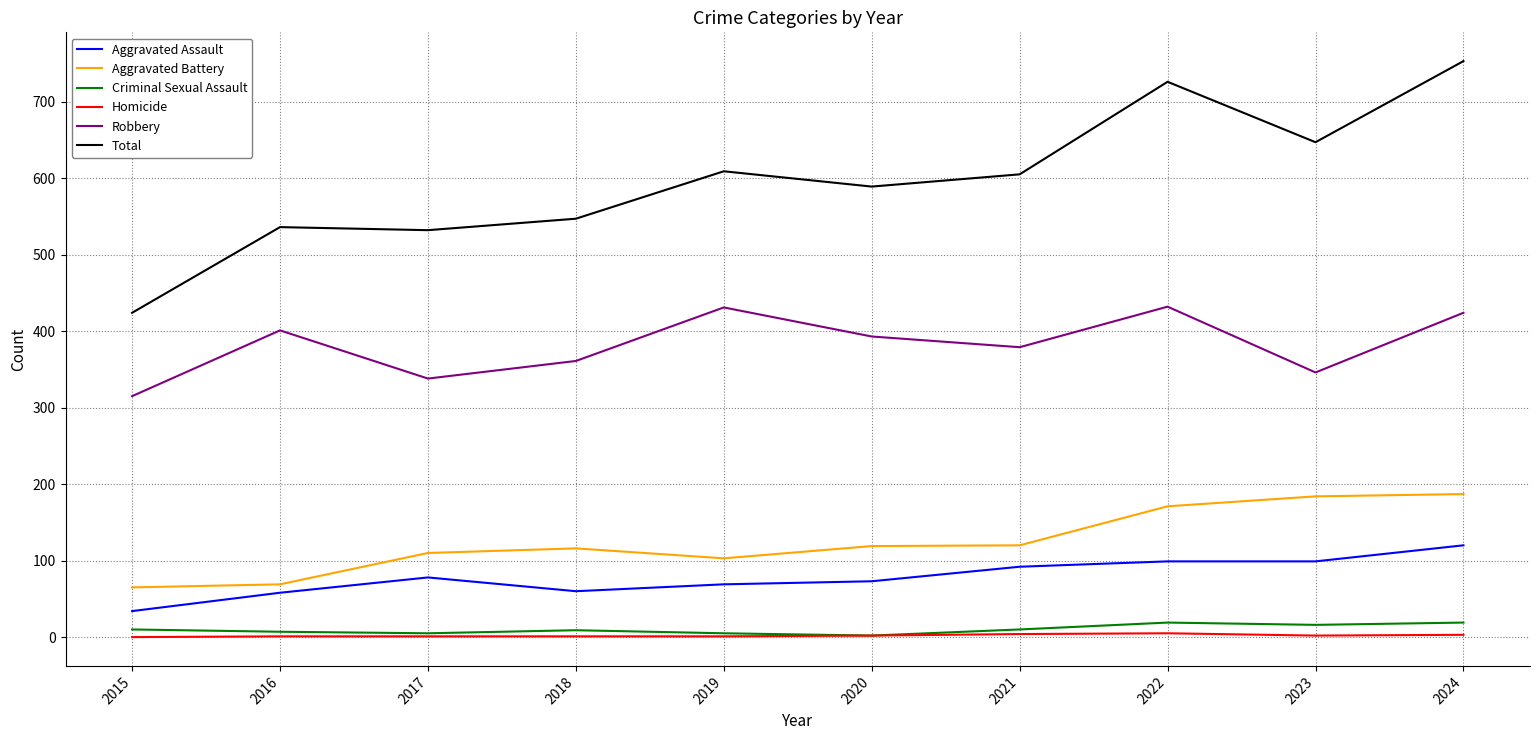

What is the maximum value for Total?

753